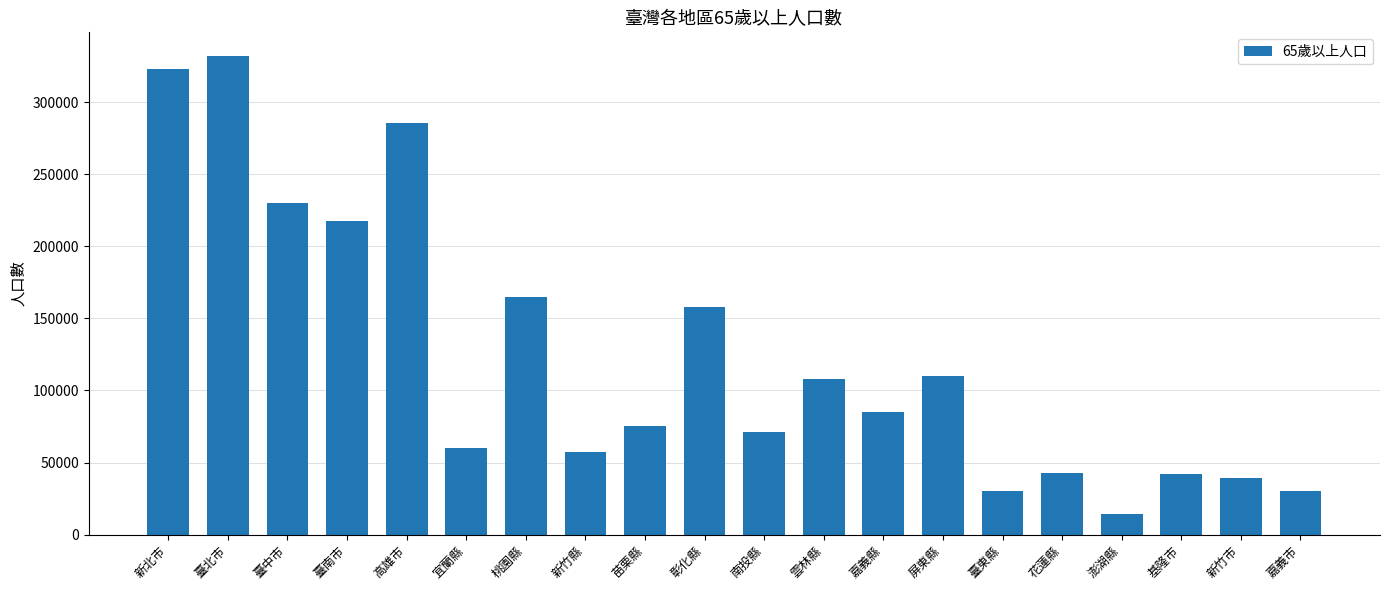

How many data points does each series have?

20